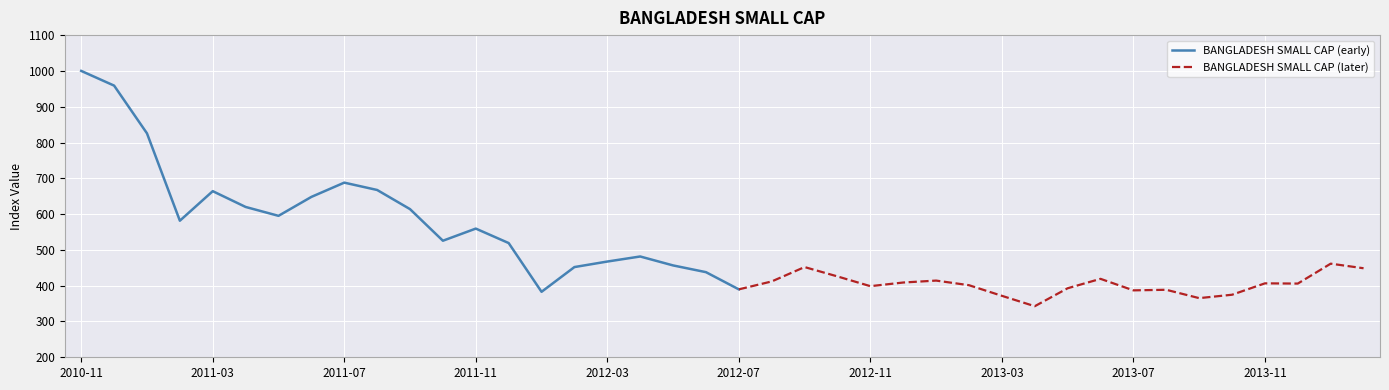

List the labels in order of value, largest first.

2010-11, 2010-12, 2011-01, 2011-07, 2011-08, 2011-03, 2011-06, 2011-04, 2011-09, 2011-05, 2011-02, 2011-11, 2011-10, 2011-12, 2012-04, 2012-03, 2014-01, 2012-05, 2012-02, 2012-09, 2014-02, 2012-06, 2012-10, 2013-06, 2013-01, 2012-08, 2012-12, 2013-11, 2013-12, 2013-02, 2012-11, 2013-05, 2012-07, 2013-08, 2013-07, 2012-01, 2013-10, 2013-03, 2013-09, 2013-04